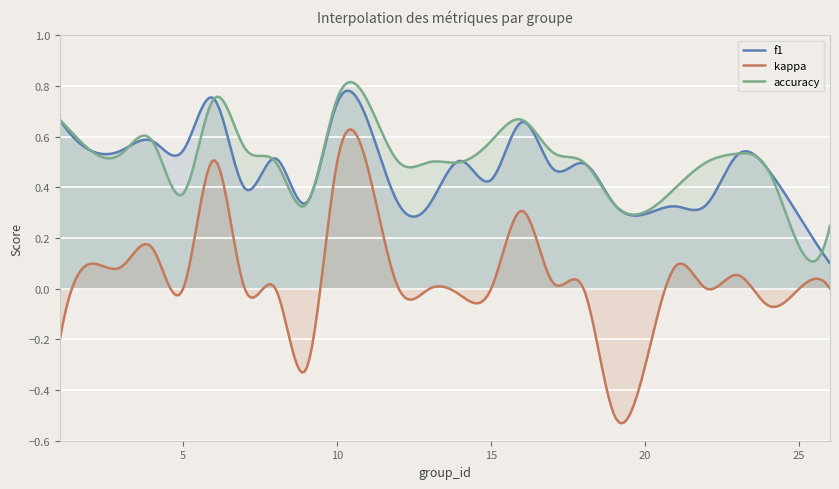

Which series has the widest spread of values?

kappa